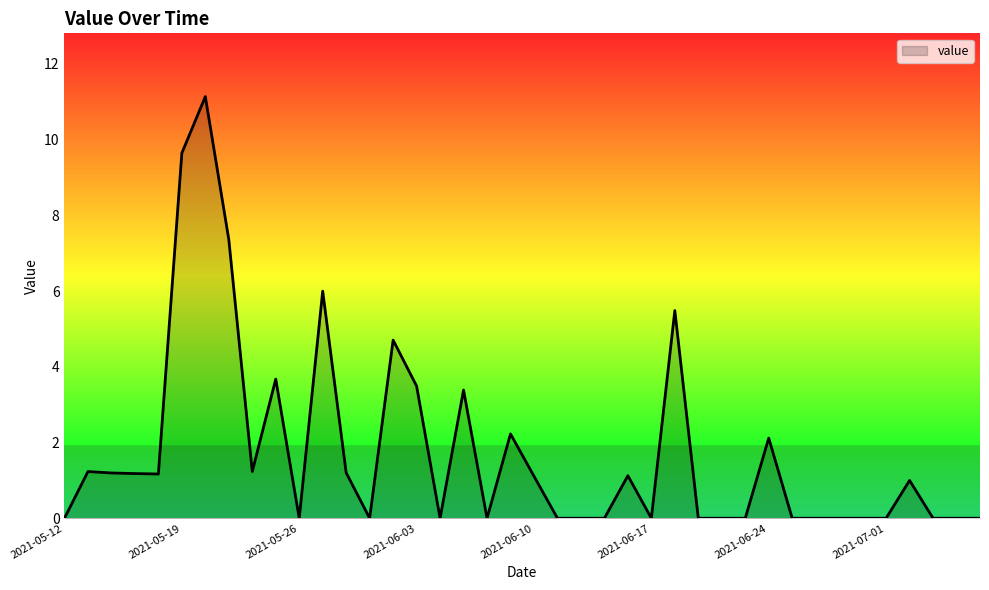

What is the difference between the maximum and minimum values?

11.1